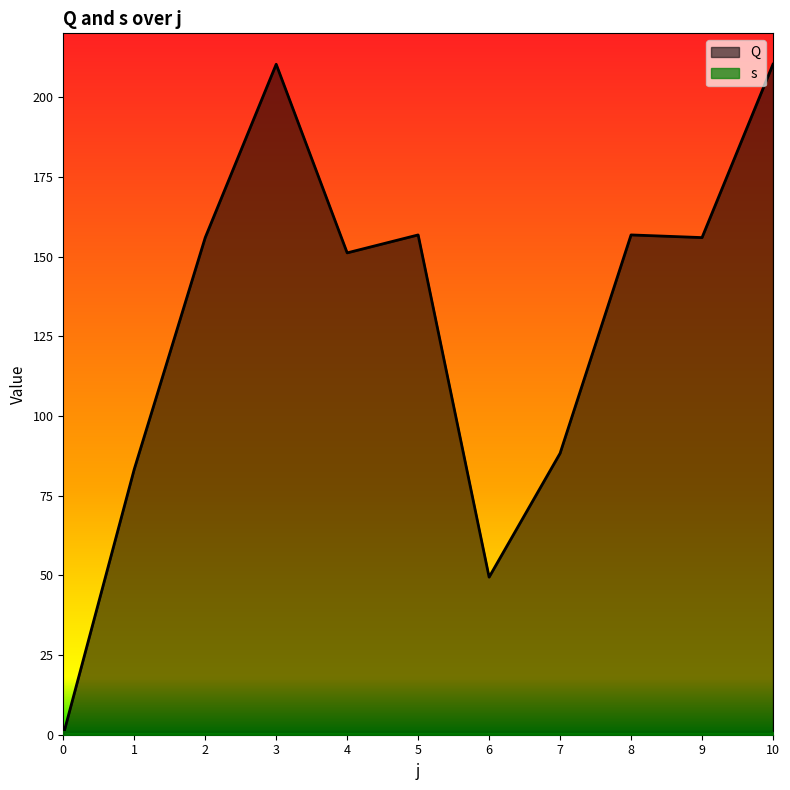

List the labels in order of value, smallest first.

0, 6, 1, 7, 4, 2, 9, 5, 8, 3, 10